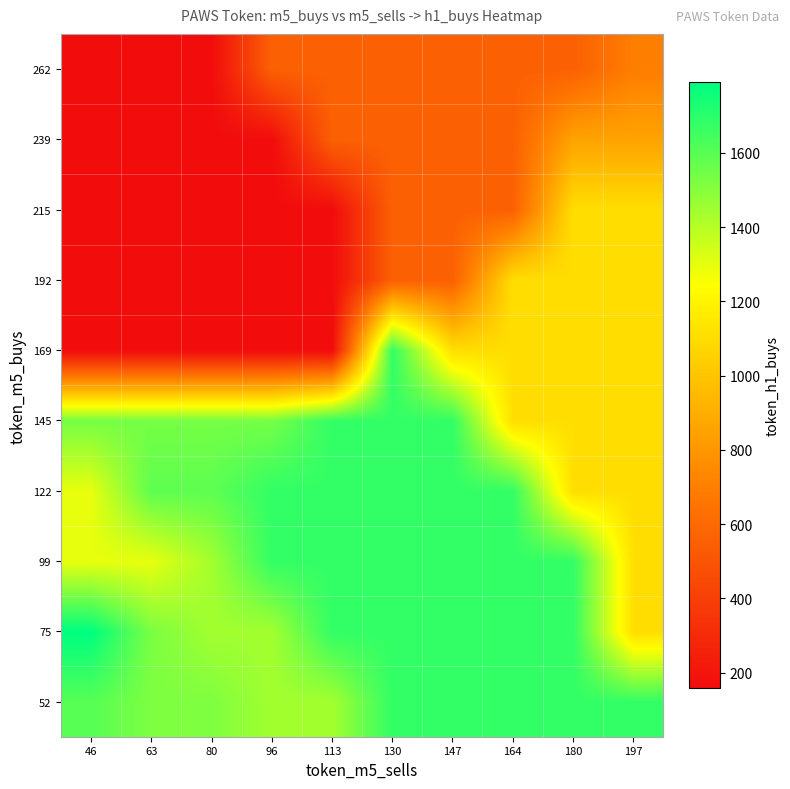

At which category is the sum across all series the highest?

130